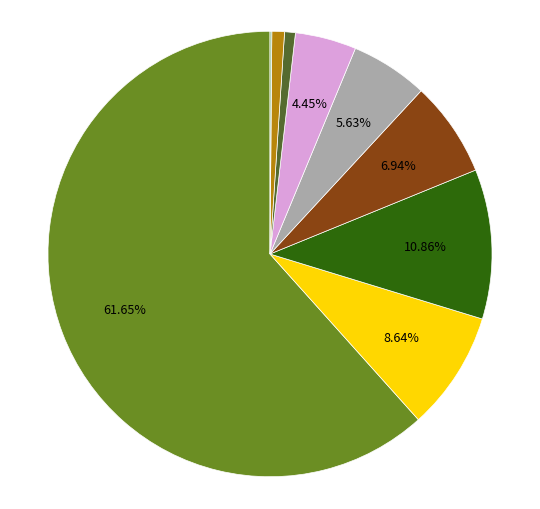

Does any single category account for the majority?

Yes